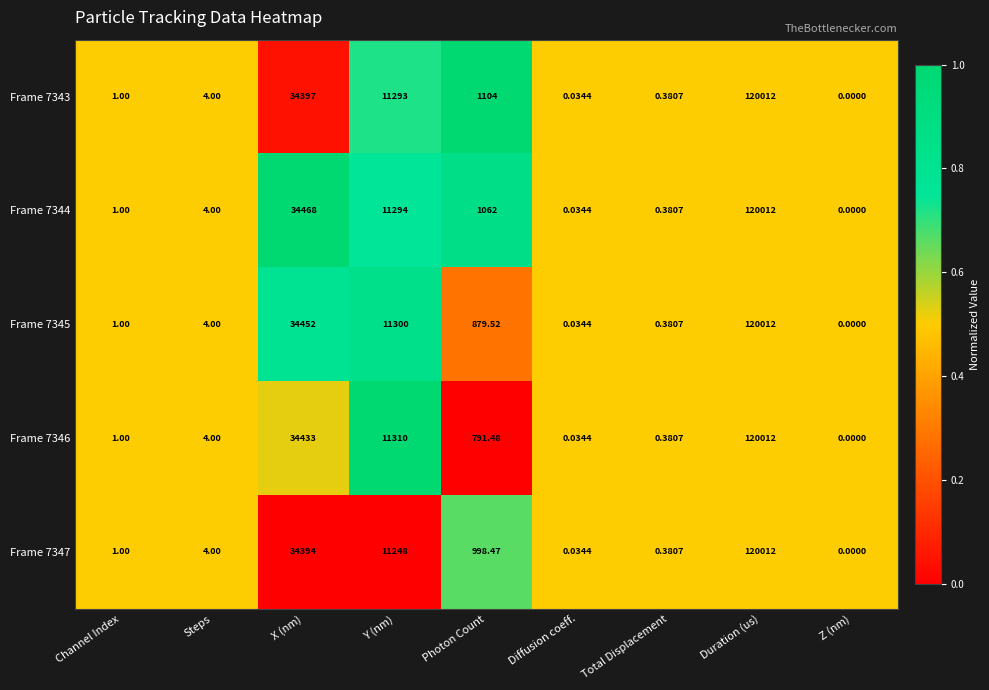

At which category is the sum across all series the highest?

Duration (us)